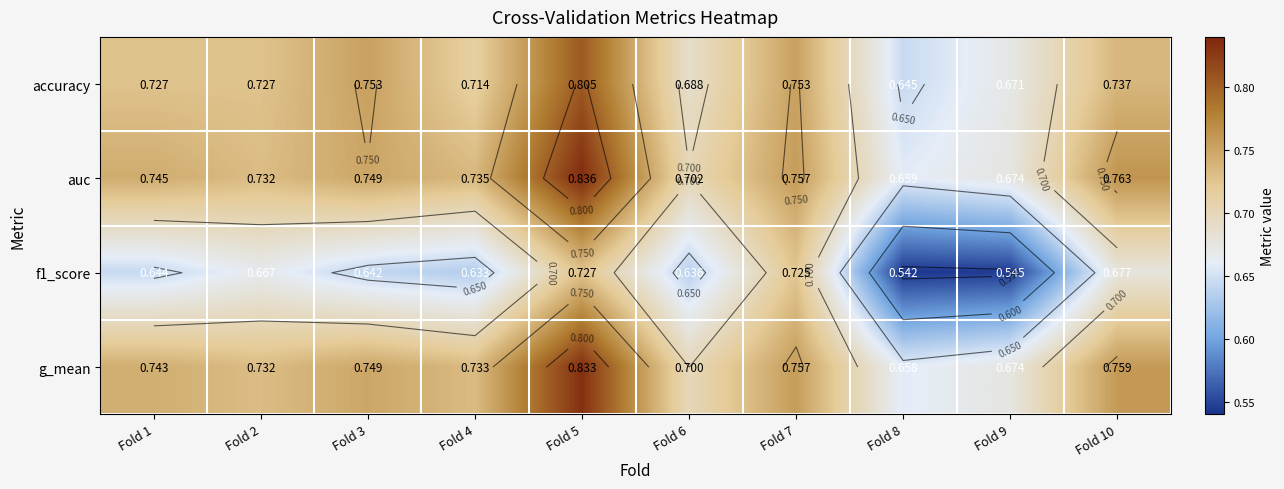

What is the approximate value of f1_score at Fold 10?

0.7